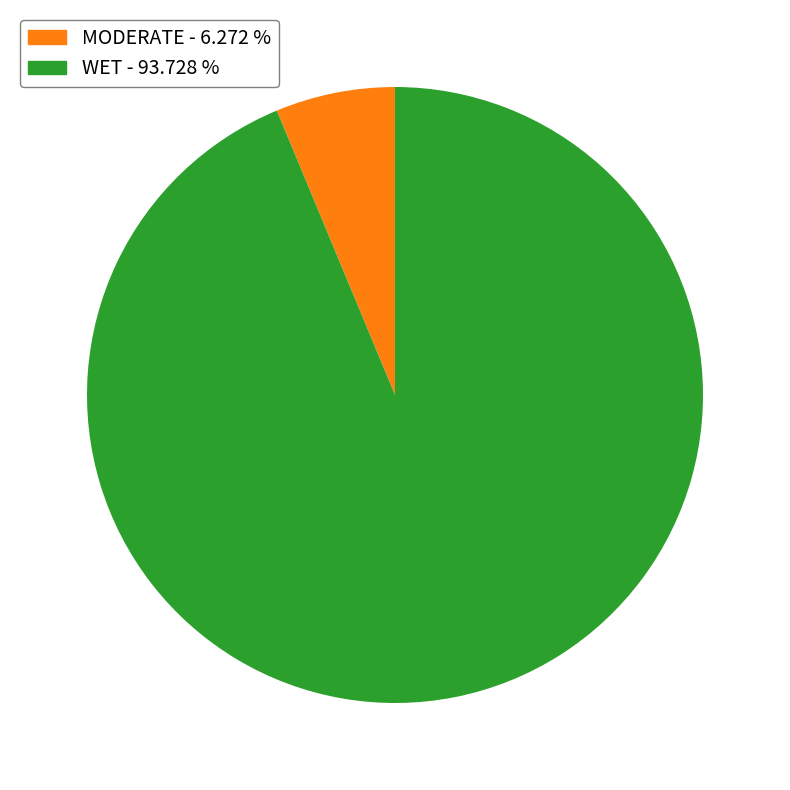

Which category has the biggest portion of the pie?

WET